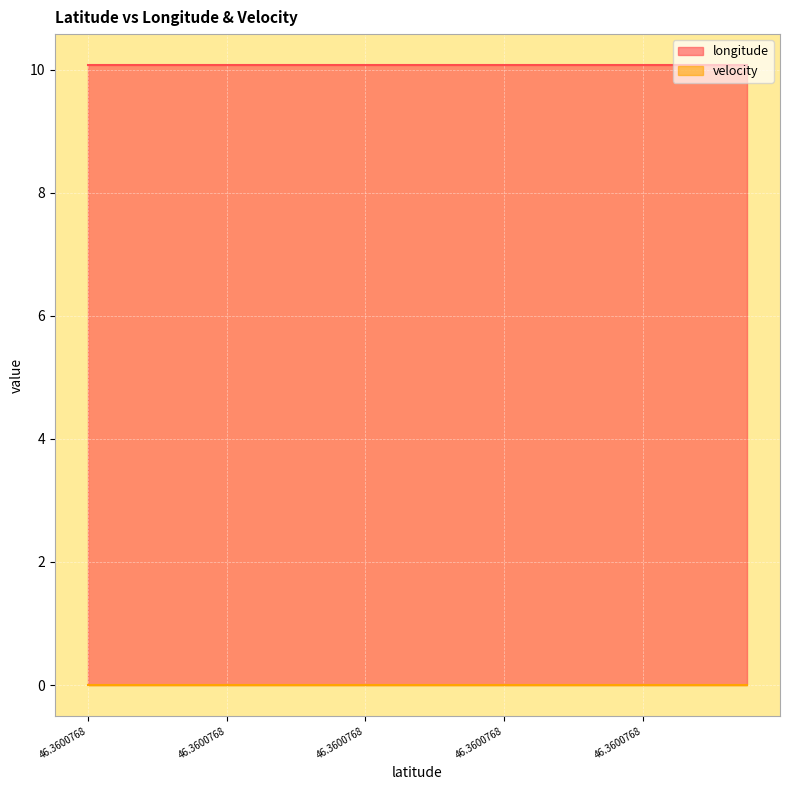

Count the number of categories in the chart.

20